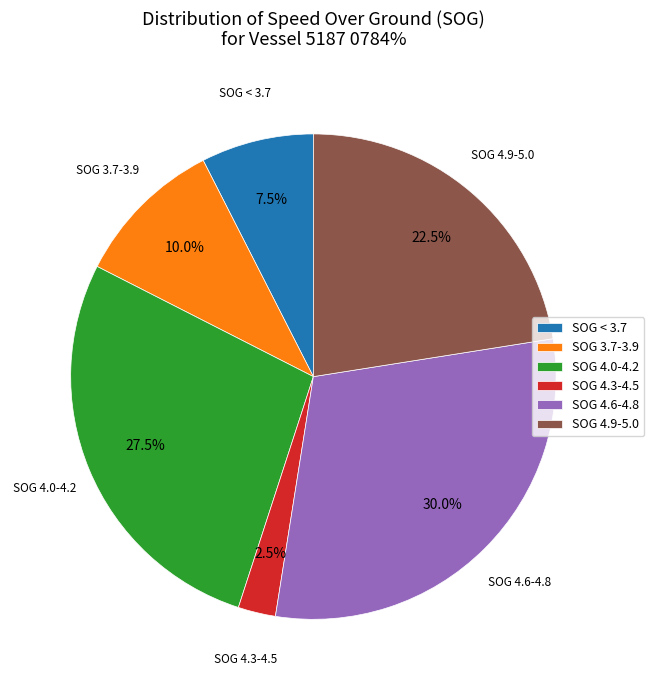

Which has a higher value, SOG 4.0-4.2 or SOG 4.3-4.5?

SOG 4.0-4.2